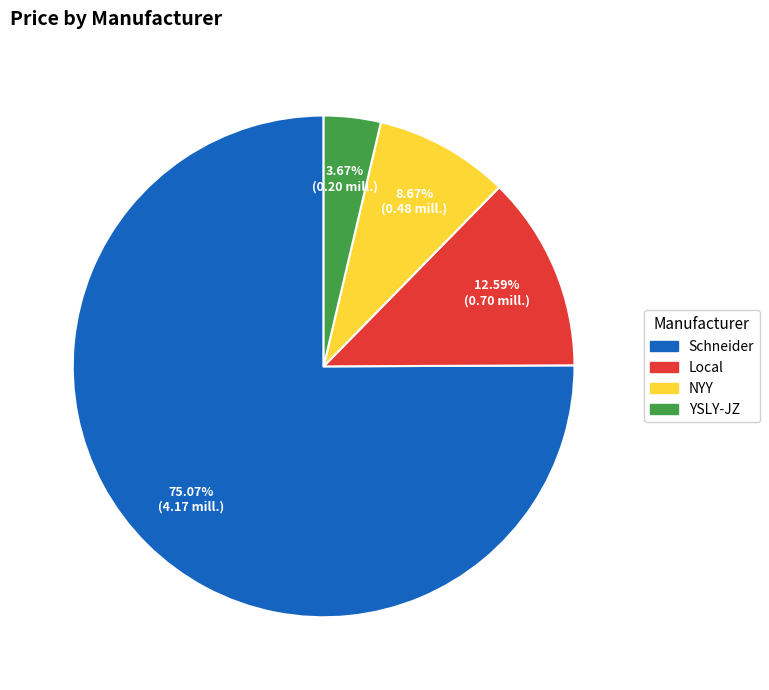

To the nearest percent, what is the difference between the Schneider and NYY slice percentages?

66%